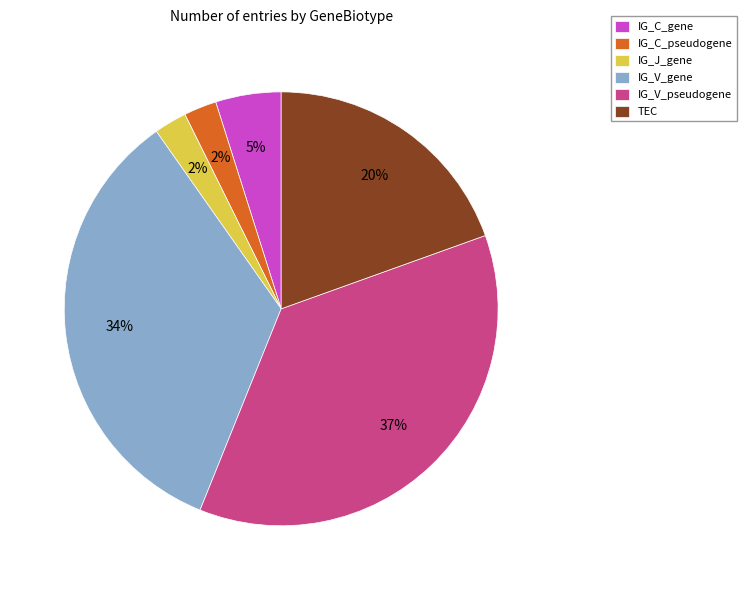

Which slice is the largest?

IG_V_pseudogene